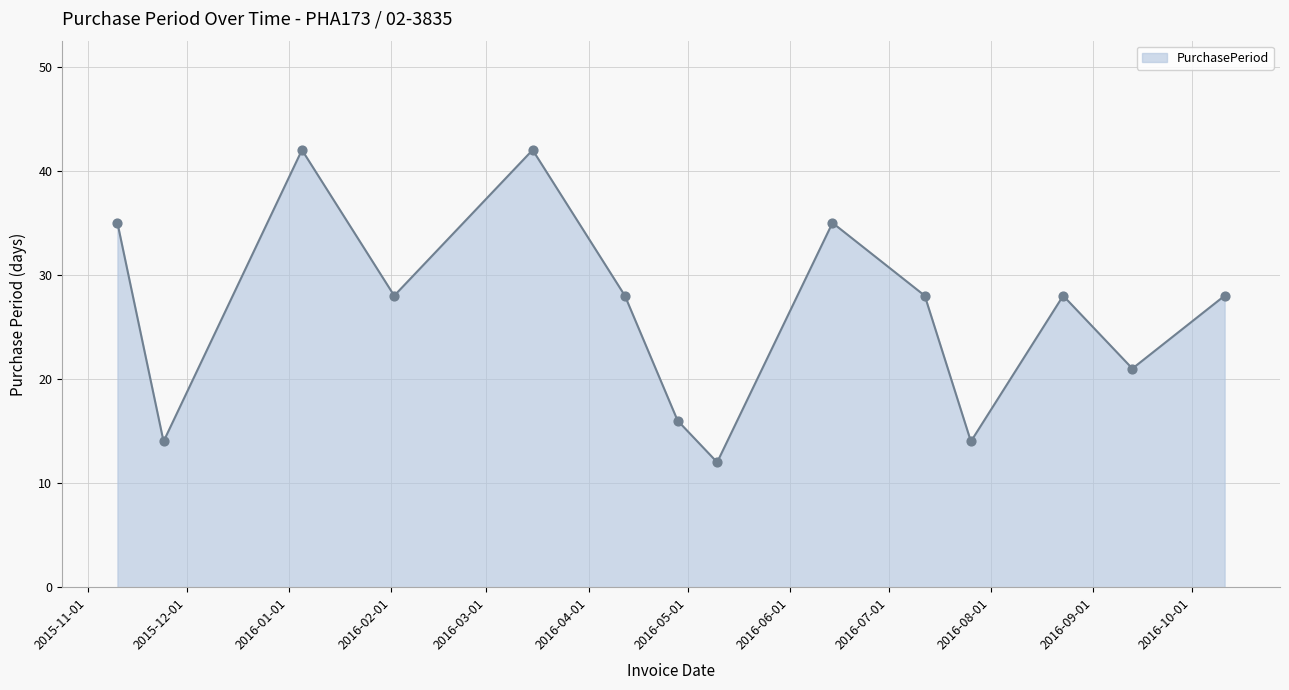

What is the smallest value displayed?

12